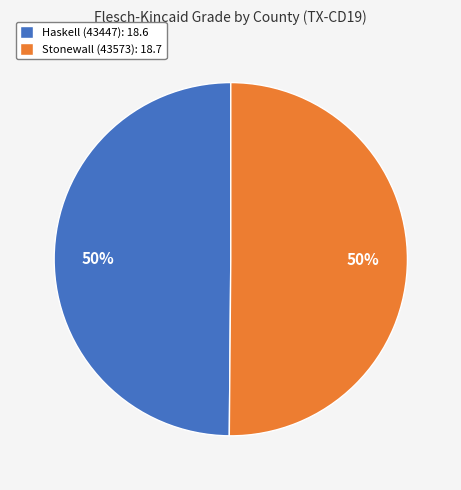

To the nearest percent, what is the average slice percentage?

50%